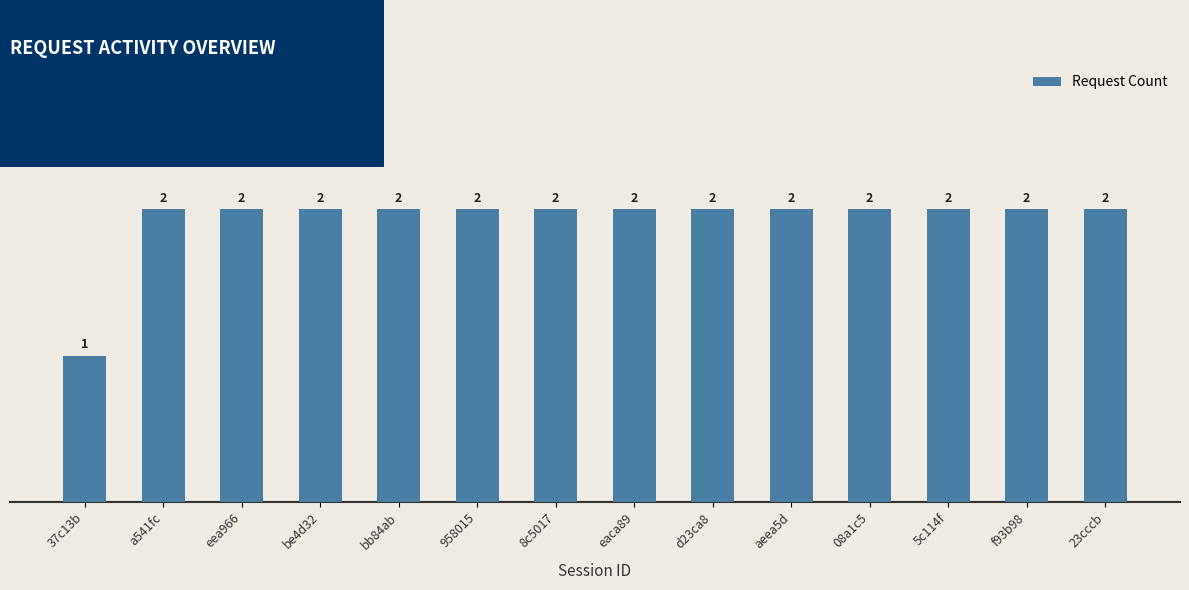

What value does the data have at be4d32?

2